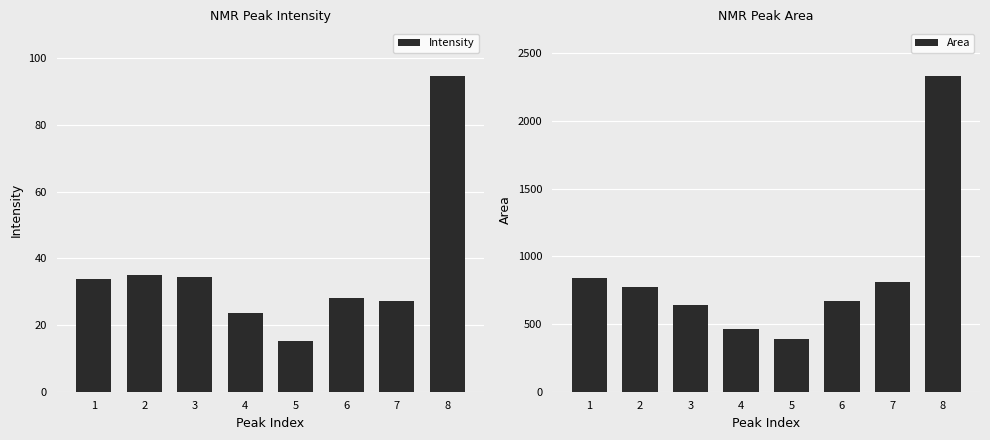

Reading right to left, what are all the values shown in this chart?

Intensity: 94.7	27.2	28.2	15.3	23.7	34.3	35.0	33.9
Area: 2333.6	812.3	669.4	387.1	465.4	640.2	775.2	839.9